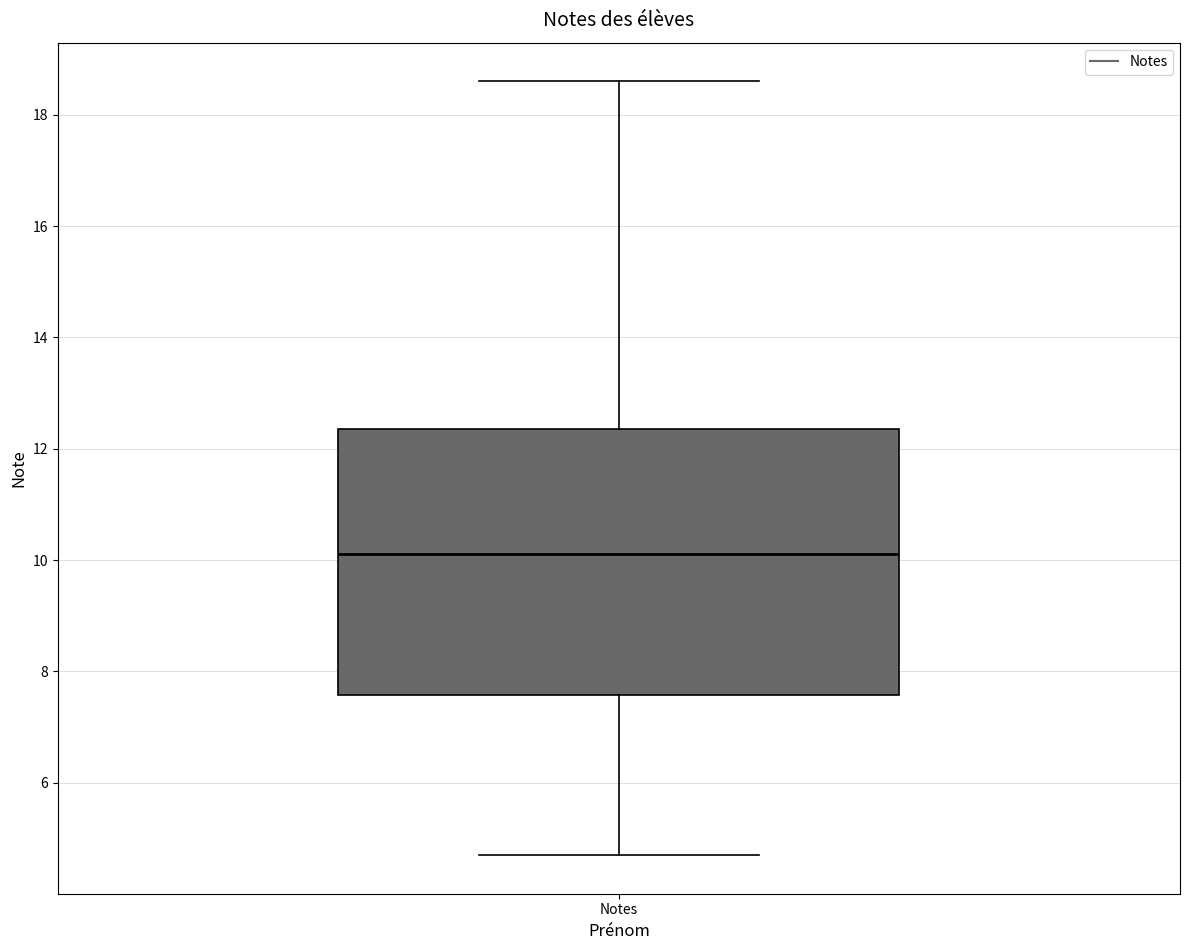

Transcribe this box plot: give where the median line is, the range the box spans, and where the two whiskers end, as read against the y-axis. The values are not printed on the chart, so give them approximately, as read against the axis.

median 10.2, box 7.6 to 12.4, whiskers 4.8 to 18.6